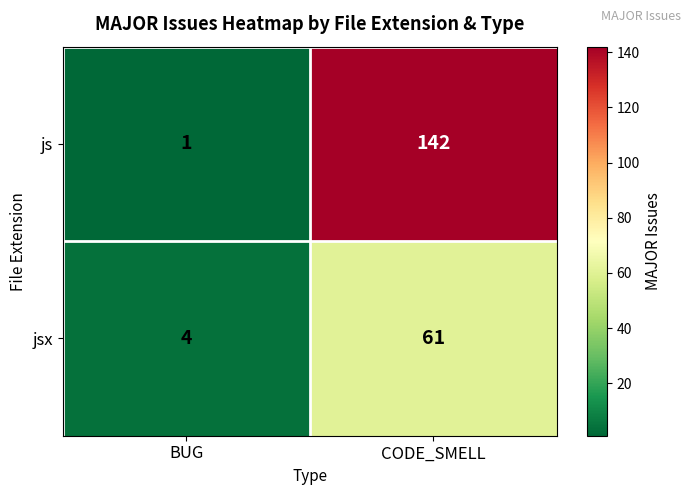

The value of js at CODE_SMELL is 42. True or false?

False